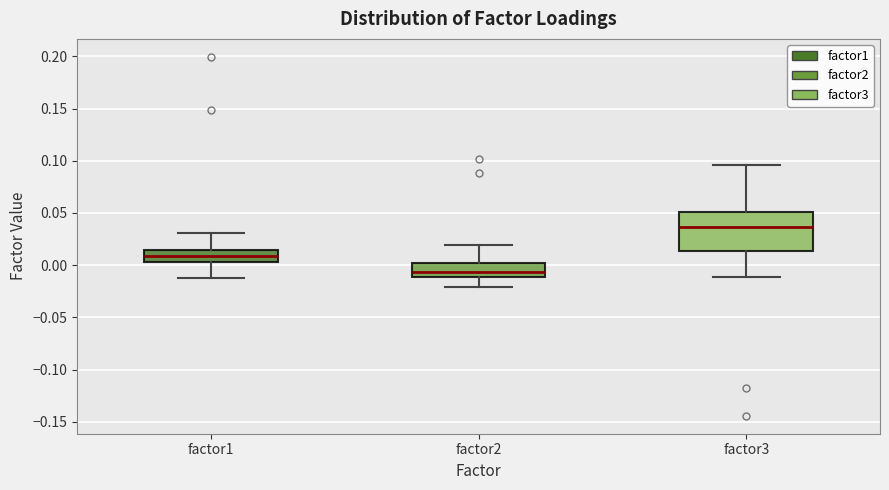

Reading left to right, read every box against the y-axis: the position of its median line, the range the box covers, and the ends of its whiskers. The values are not printed on the chart, so give them approximately, as read against the axis.

factor1: median 0.010, box 0.005 to 0.015, whiskers -0.015 to 0.030
factor2: median -0.005, box -0.010 to 0.000, whiskers -0.020 to 0.020
factor3: median 0.035, box 0.015 to 0.050, whiskers -0.010 to 0.095